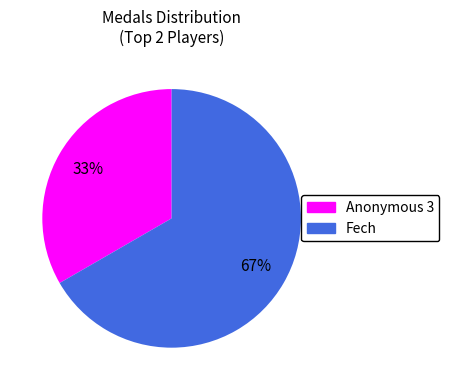

To the nearest percent, what is the average slice percentage?

50%